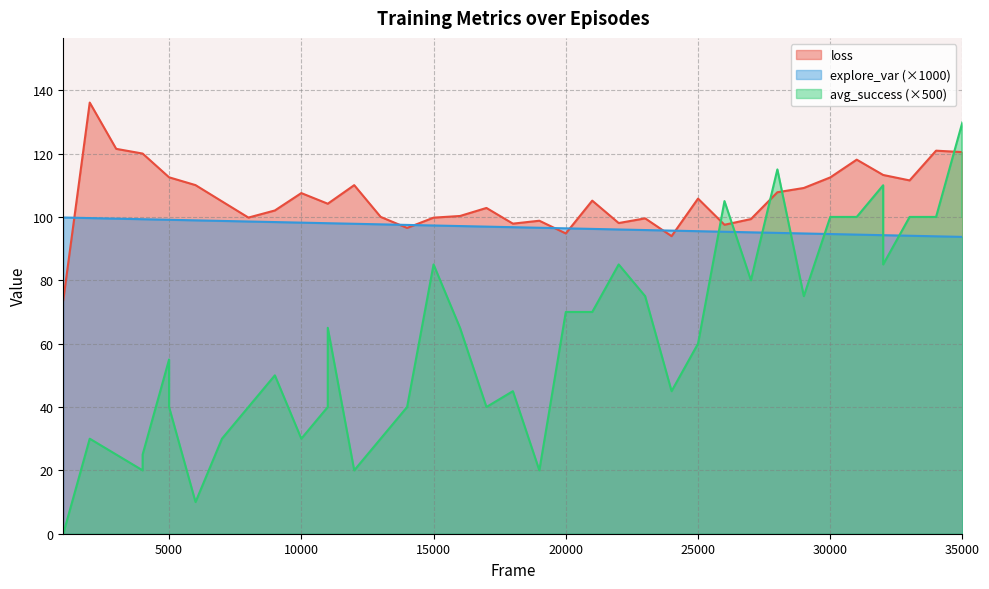

What is the value of the explore_var point at the 25th from the left?

96.0